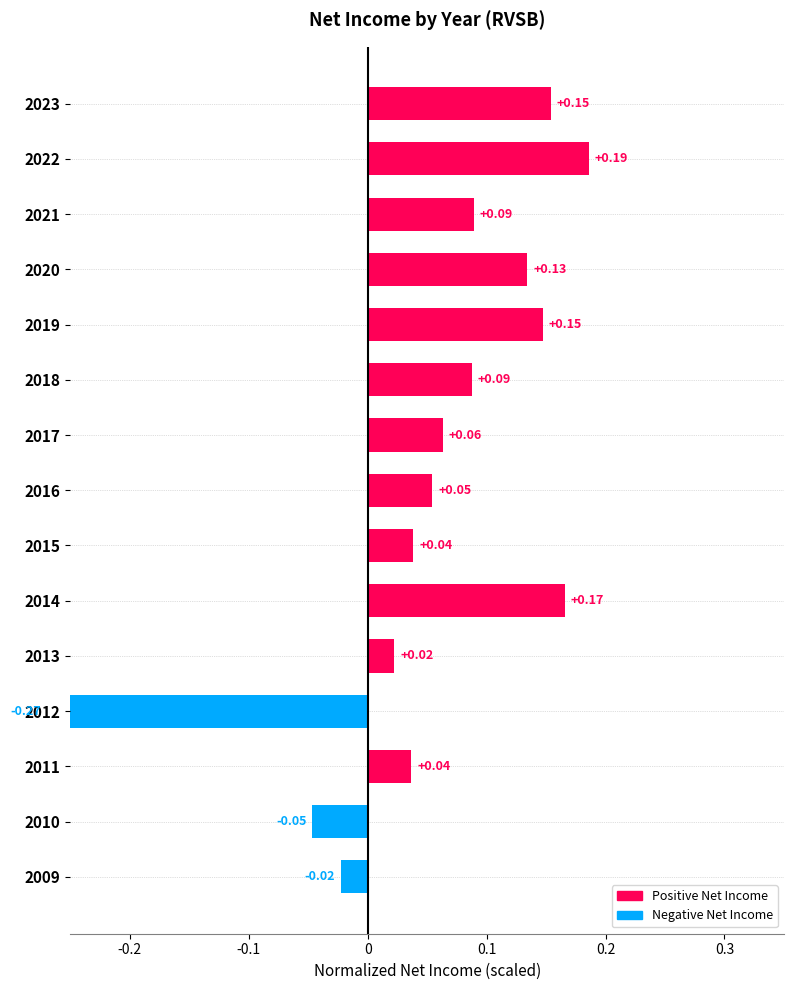

What is the sum of all values?

0.8